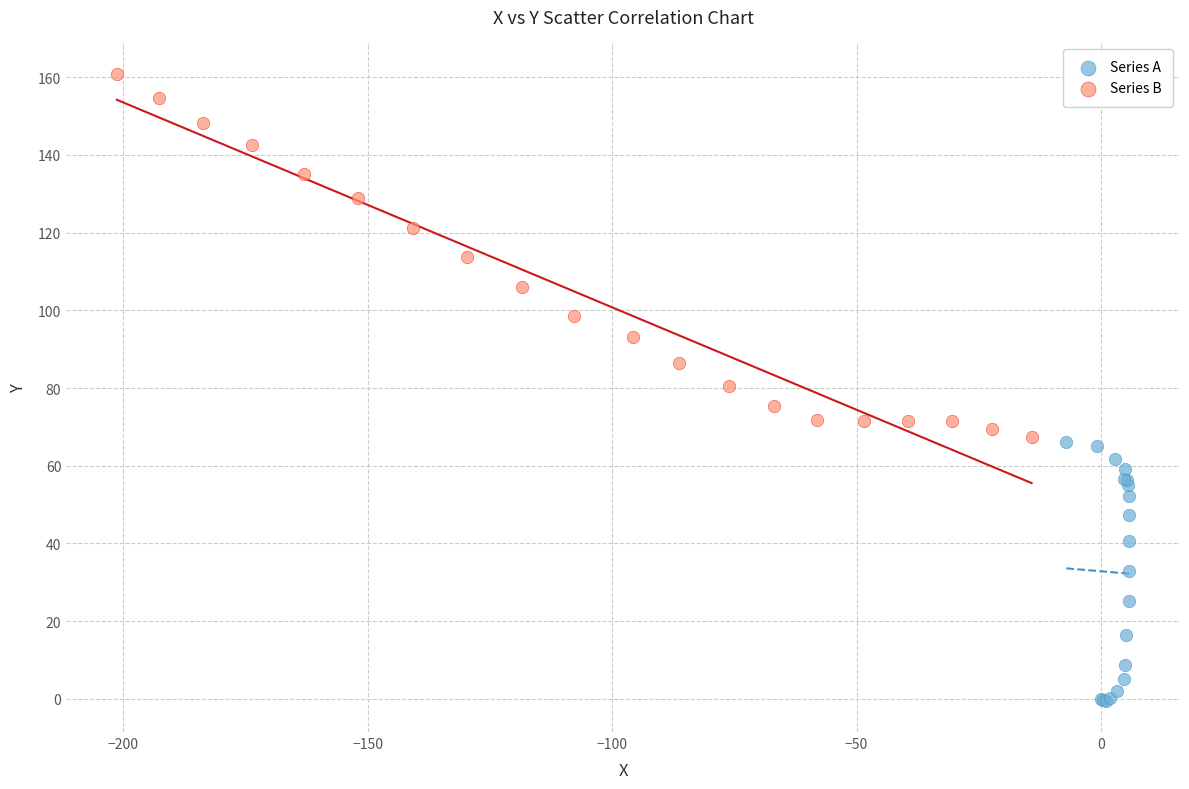

What are all the series names shown in the legend?

Series A, Series B